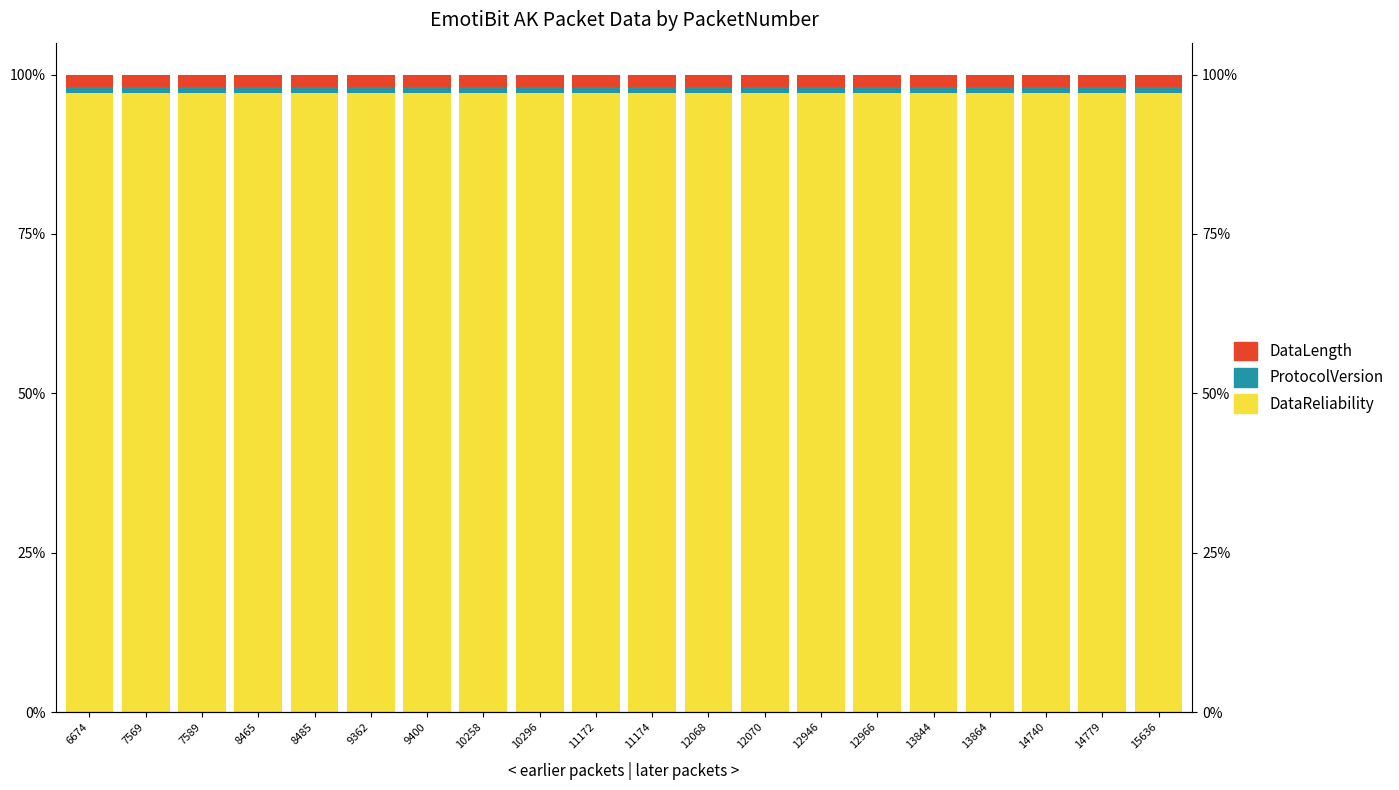

Which series has the largest range (max minus min)?

DataReliability